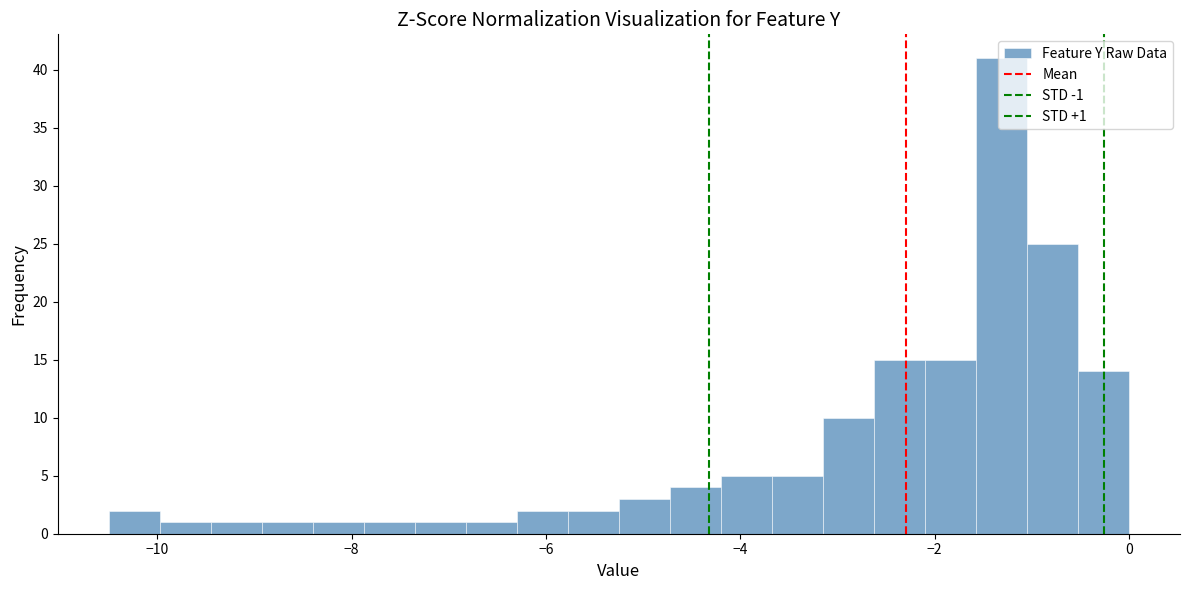

Read against the x-axis, roughly where is the centre of the tallest bar?

-1.4